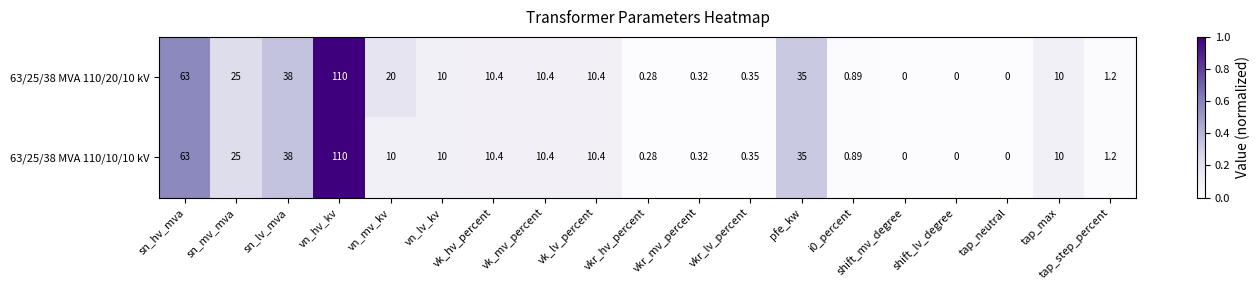

Is the value of 63/25/38 MVA 110/20/10 kV at i0_percent greater than the value of 63/25/38 MVA 110/10/10 kV at vn_mv_kv?

No